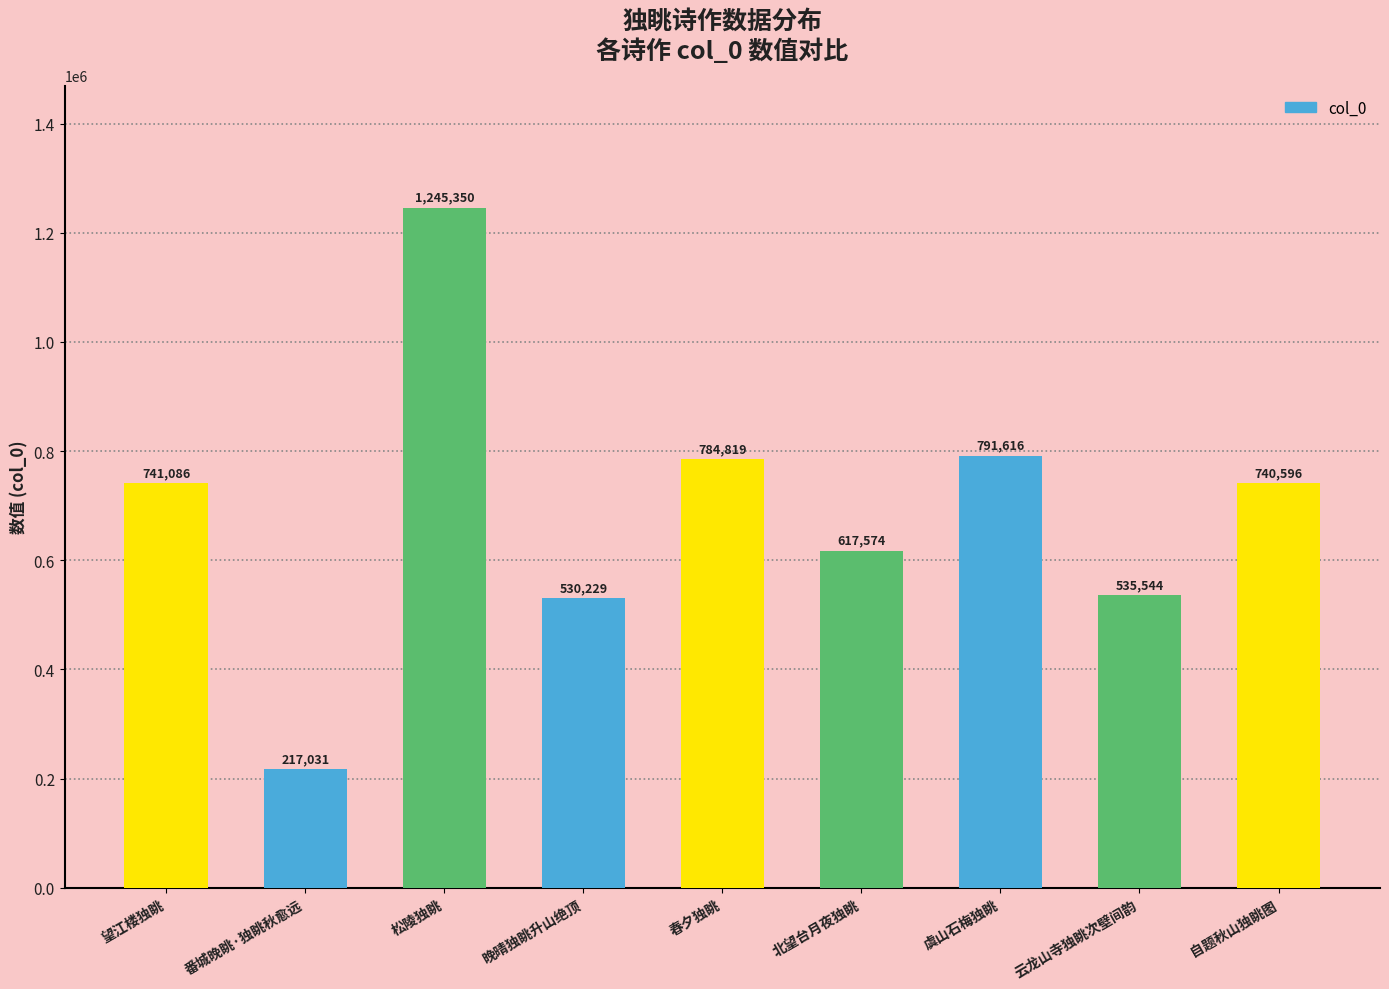

What is the label of the 3rd bar from the right?

虞山石梅独眺